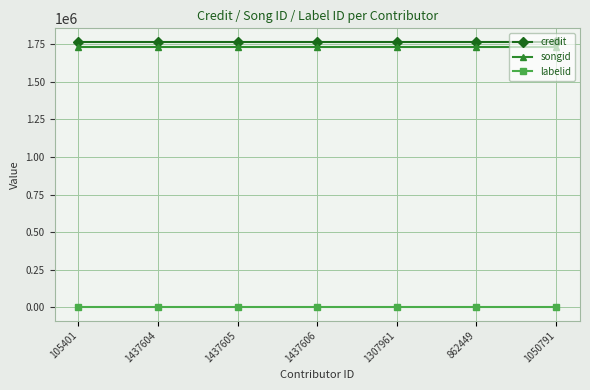

True or false: songid and credit cross at least once.

False